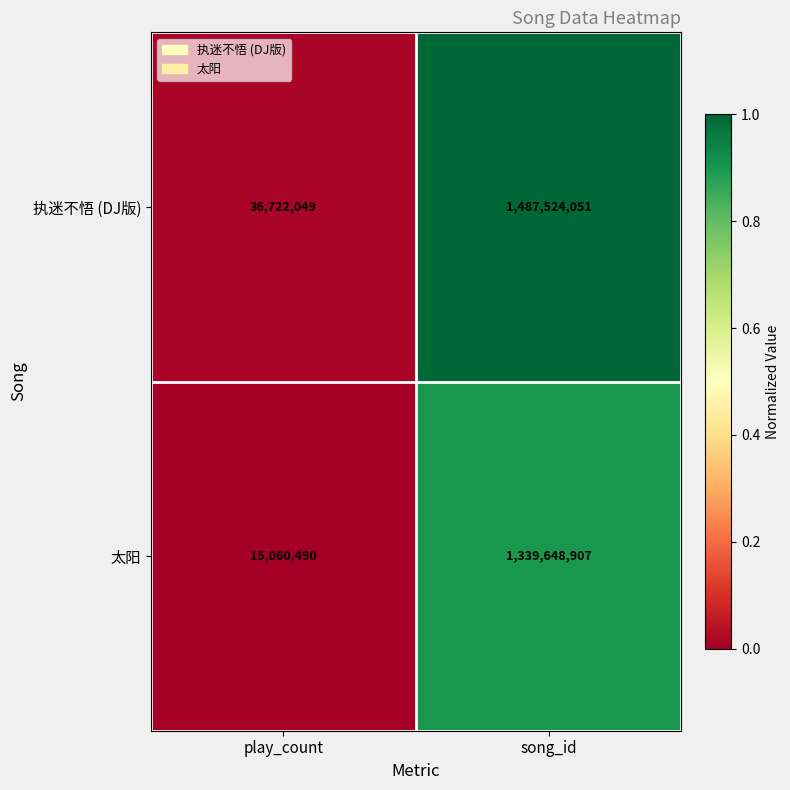

The value of 执迷不悟 (DJ版) at play_count is 7977221. True or false?

False